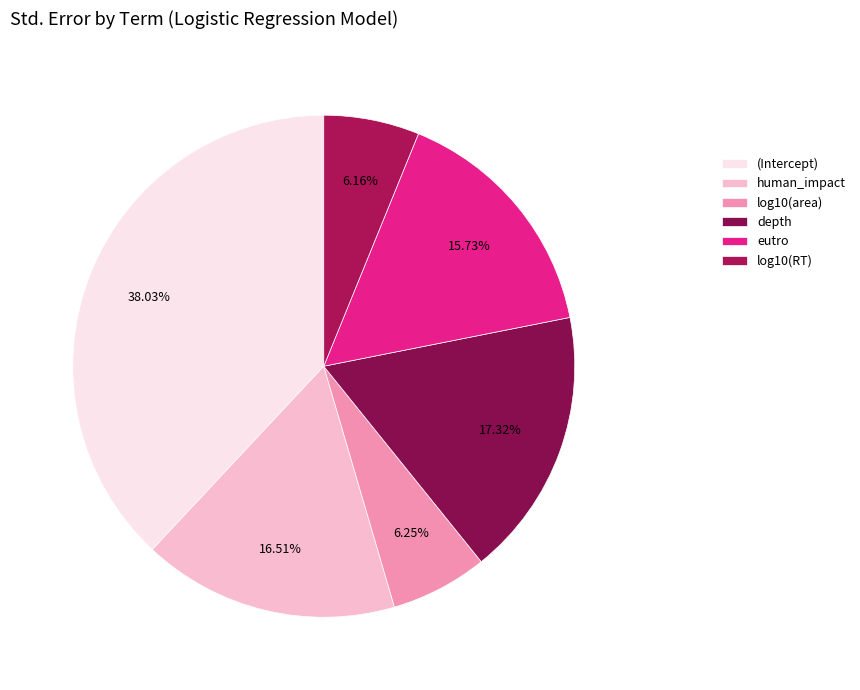

Does any single category account for the majority?

No